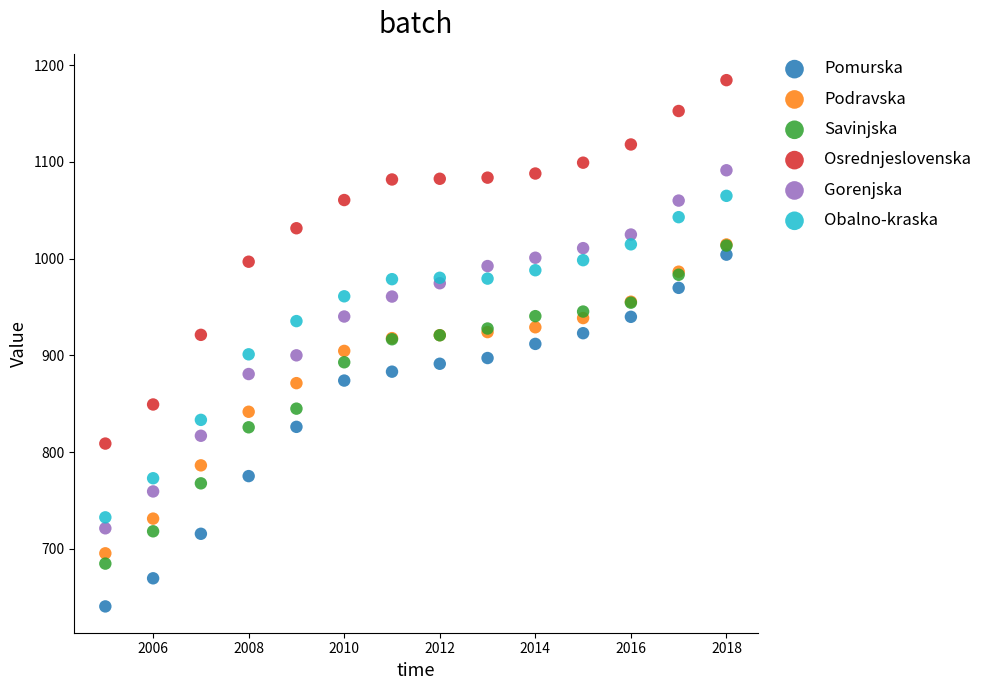

What are all the series names shown in the legend?

Pomurska, Podravska, Savinjska, Osrednjeslovenska, Gorenjska, Obalno-kraska